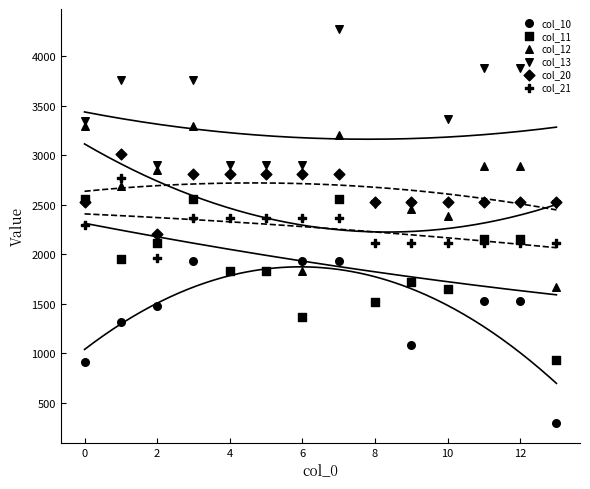

What are all the series names shown in the legend?

col_10, col_11, col_12, col_13, col_20, col_21